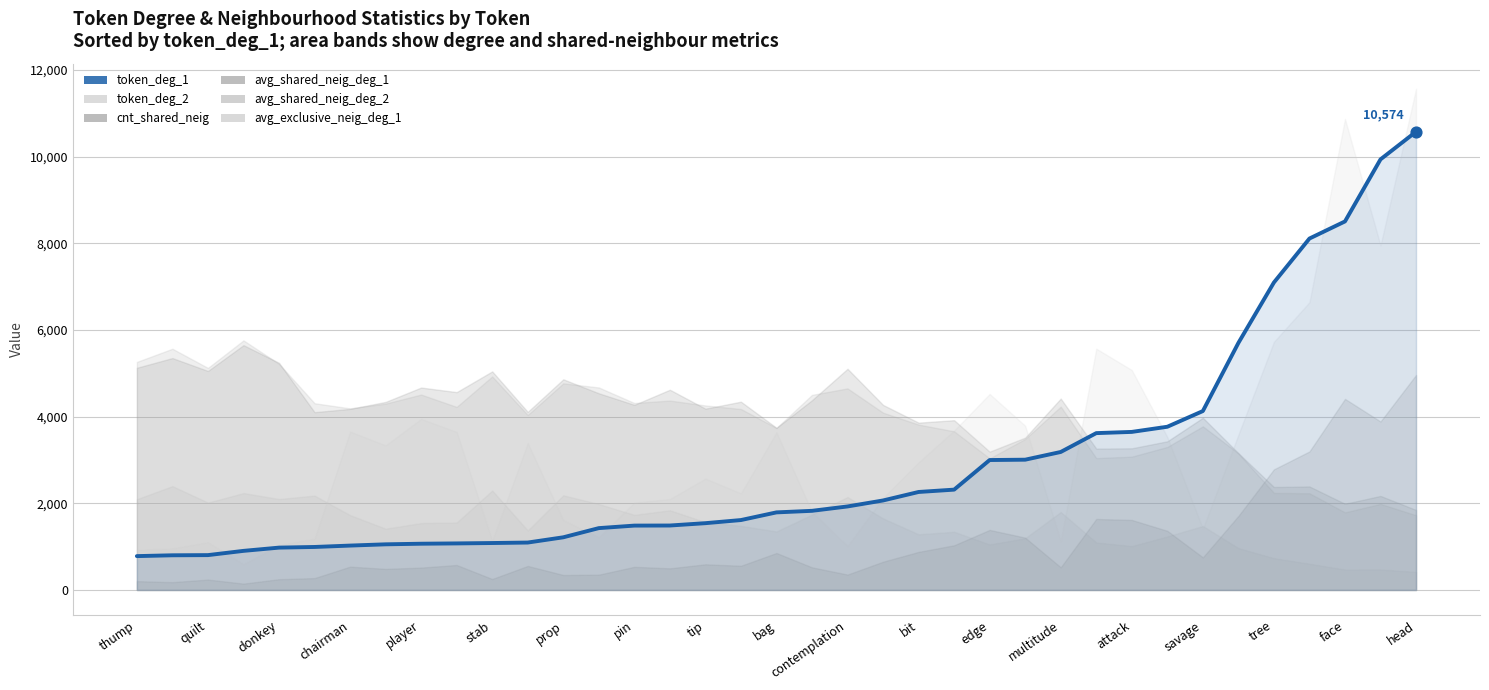

What is the change in value from quilt to prop?

+224